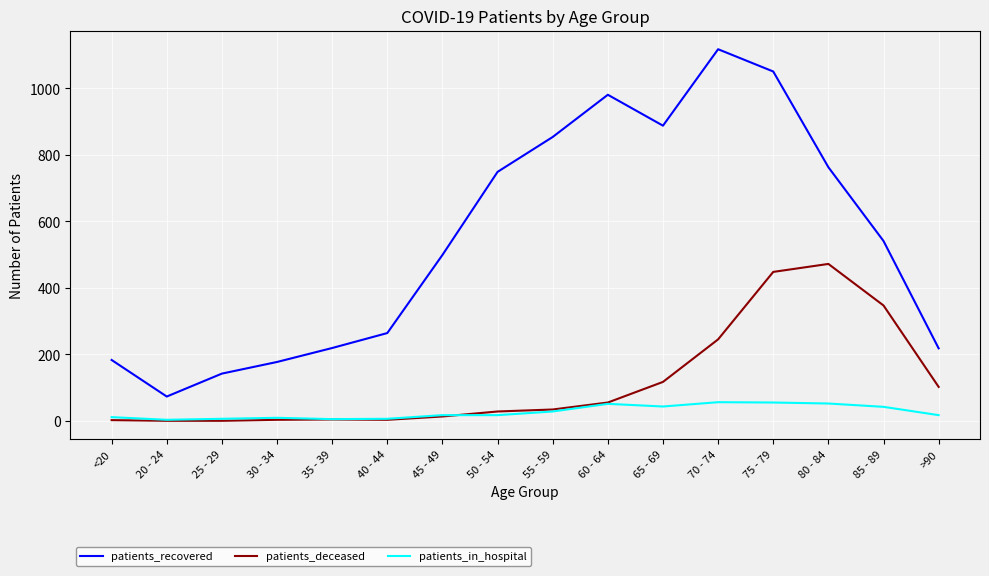

What is the maximum value for patients_recovered?

1118